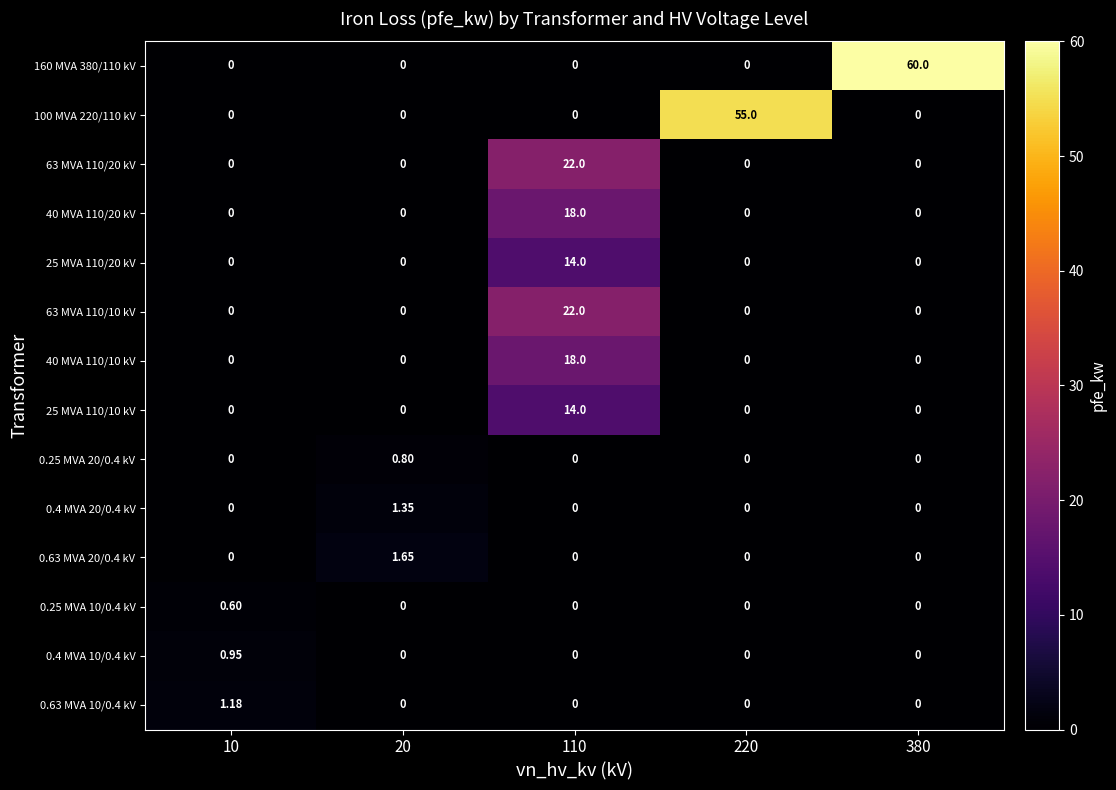

How many positive values does the 0.25 MVA 20/0.4 kV series have?

1